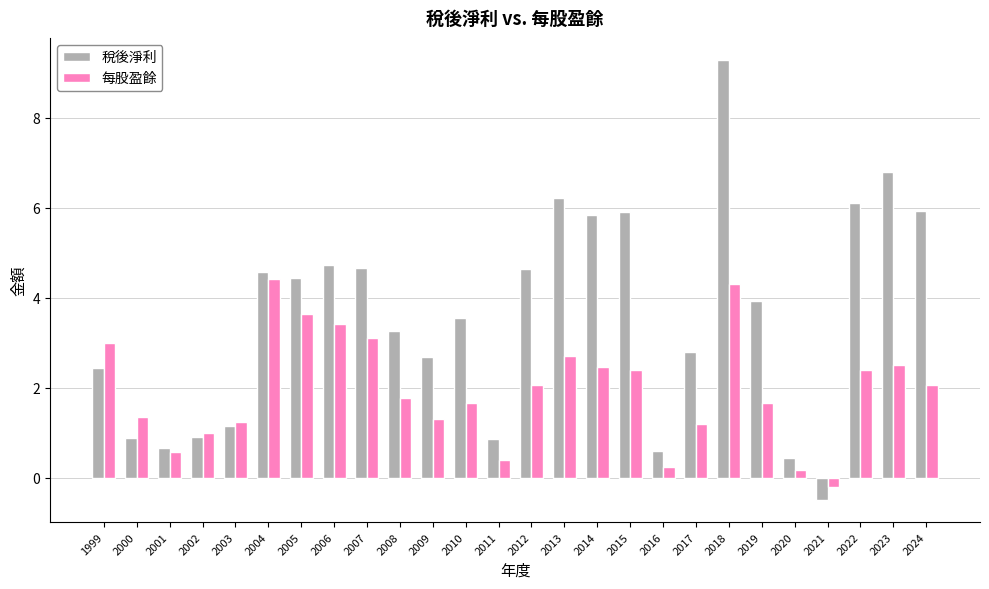

What is the value of the 每股盈餘 bar at the 1st from the left?

3.0